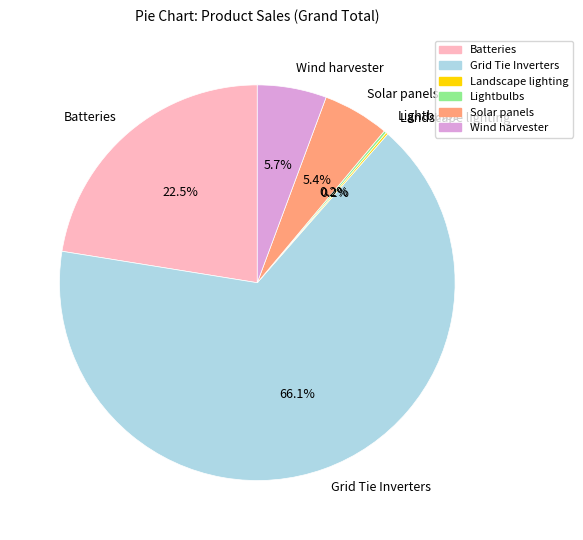

Does Grid Tie Inverters account for over 50% of the chart?

Yes